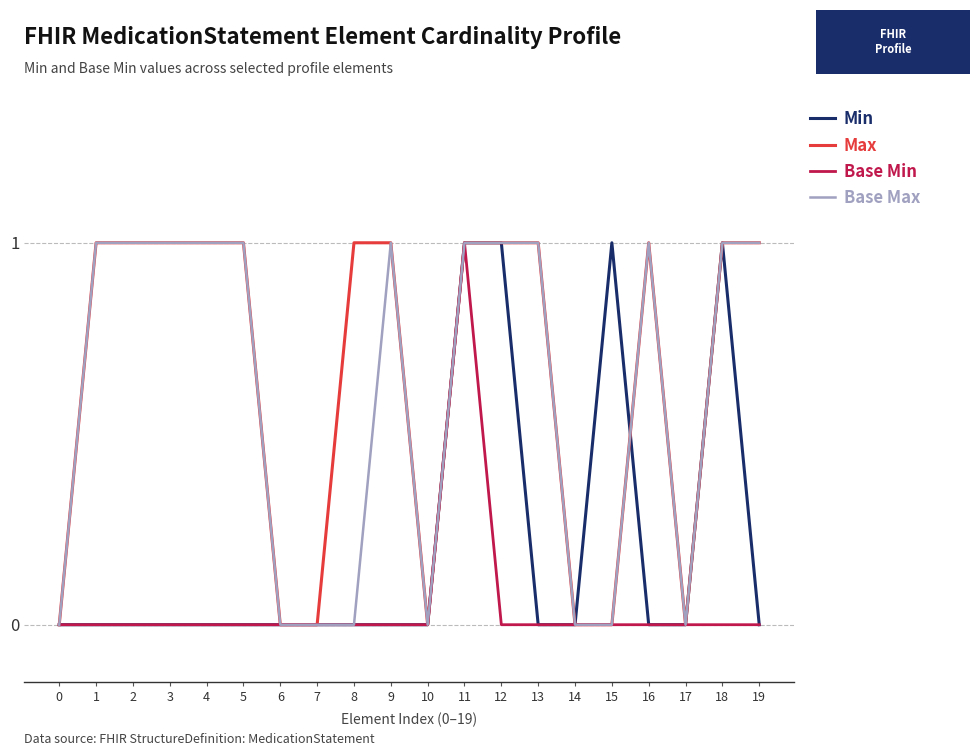

True or false: Base Min has a value of 0 at 7.

True